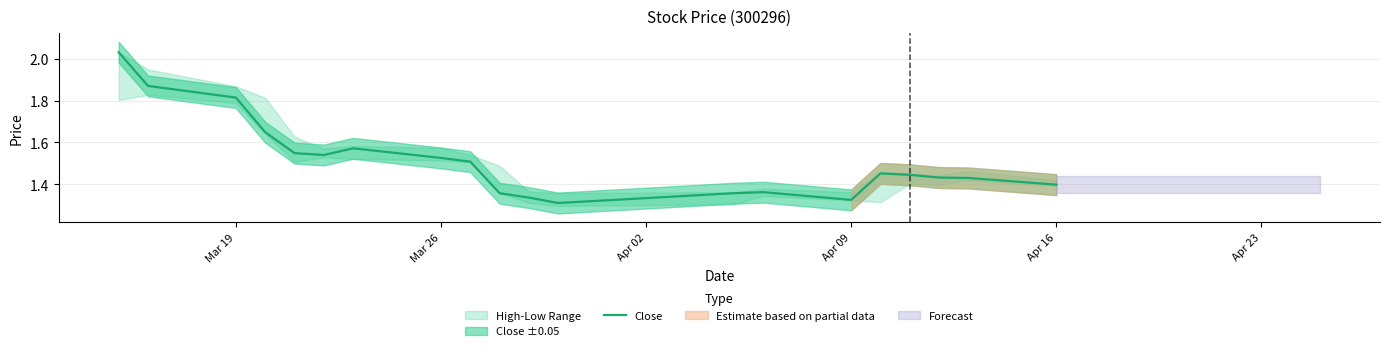

What is the sum of all values?

30.3